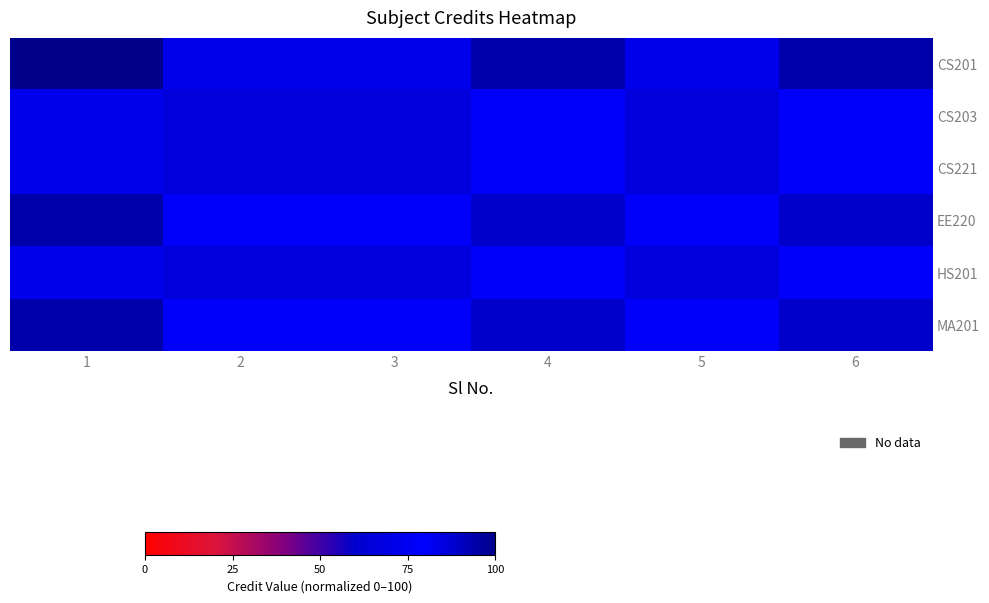

Reading right to left, extract all data points from this chart.

CS201: 6=94.4	5=83.3	4=94.4	3=83.3	2=83.3	1=100.0
CS203: 6=77.8	5=66.7	4=77.8	3=66.7	2=66.7	1=83.3
CS221: 6=77.8	5=66.7	4=77.8	3=66.7	2=66.7	1=83.3
EE220: 6=88.9	5=77.8	4=88.9	3=77.8	2=77.8	1=94.4
HS201: 6=77.8	5=66.7	4=77.8	3=66.7	2=66.7	1=83.3
MA201: 6=88.9	5=77.8	4=88.9	3=77.8	2=77.8	1=94.4